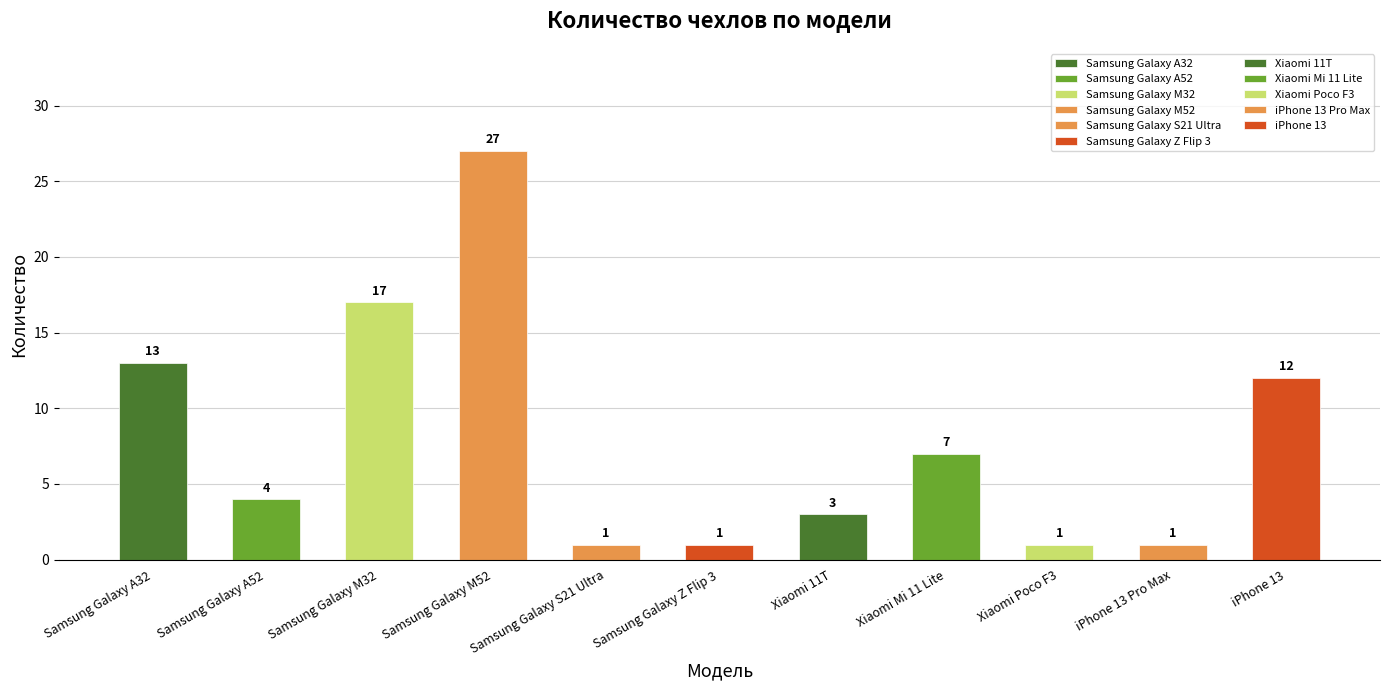

Which category has the highest value across all series?

Samsung Galaxy M52